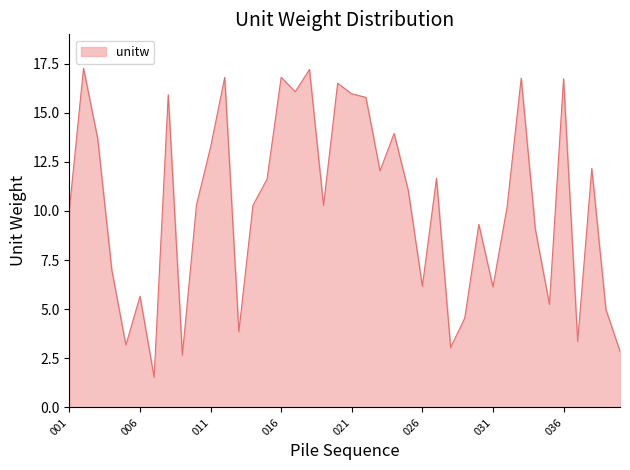

What is the value of the 14th point from the left?

10.3